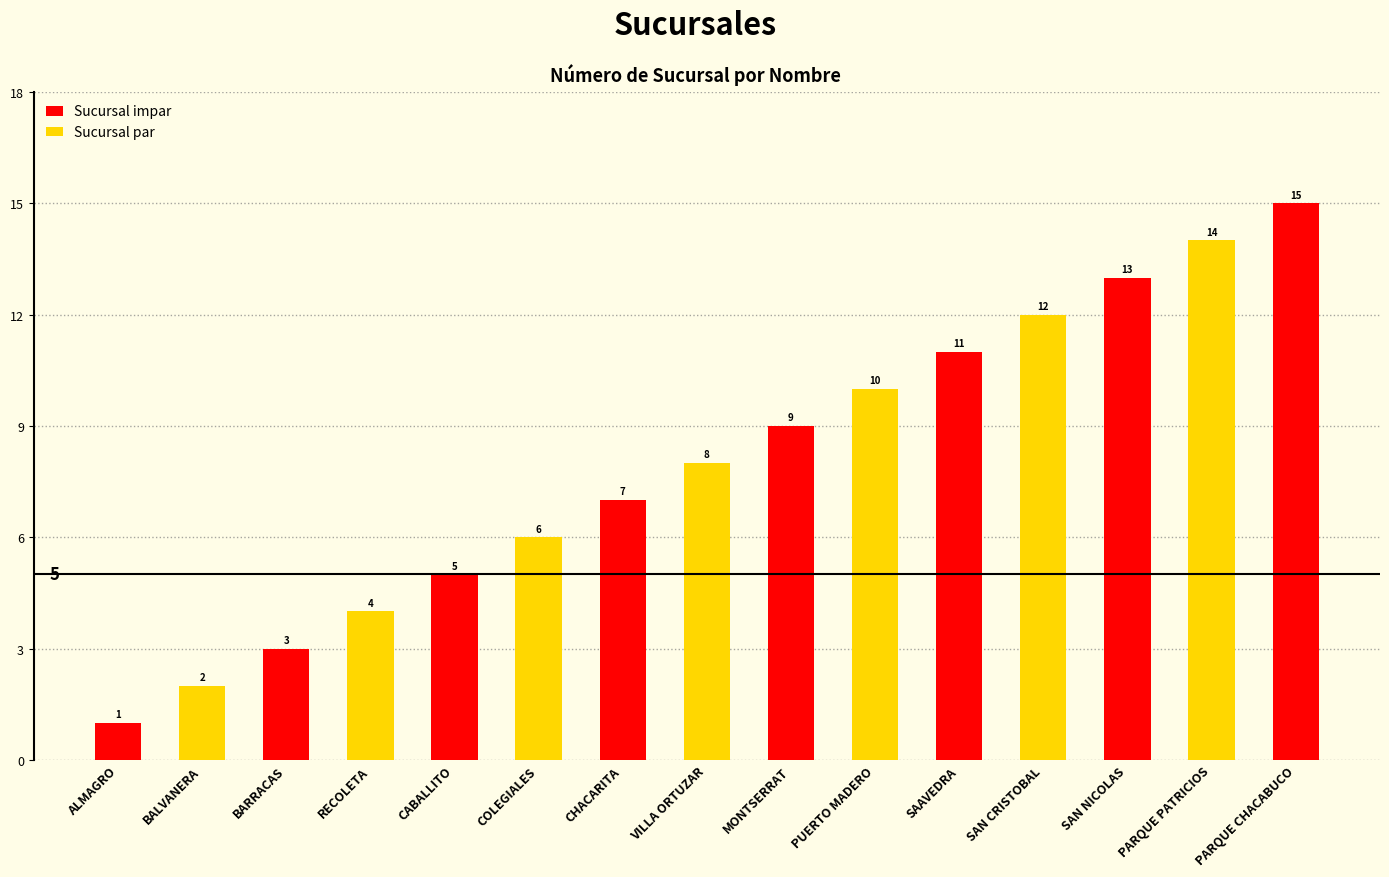

What is the label of the 12th bar from the left?

SAN CRISTOBAL